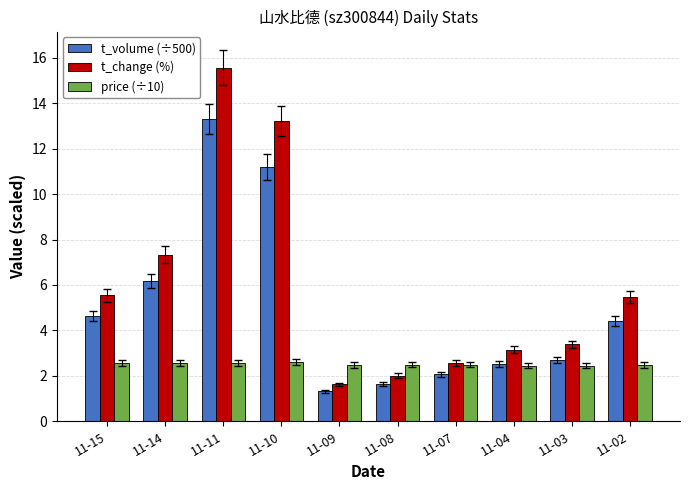

Which series has the largest range (max minus min)?

t_change (%)